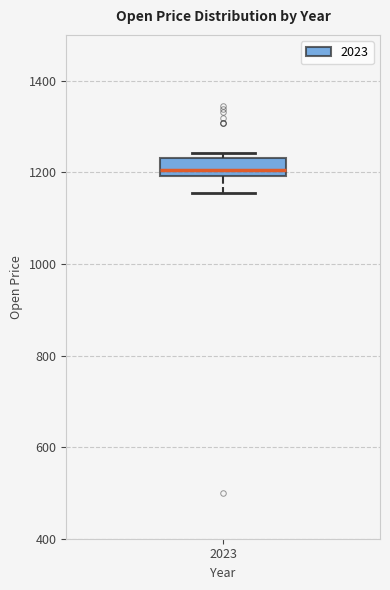

Read this box plot against the y-axis: the position of the median line, the range covered by the box, and the ends of both whiskers. The values are not printed on the chart, so give them approximately, as read against the axis.

median 1200 (inside the box), box 1200 to 1240, whiskers 1160 to 1240 (just above the box's upper edge)